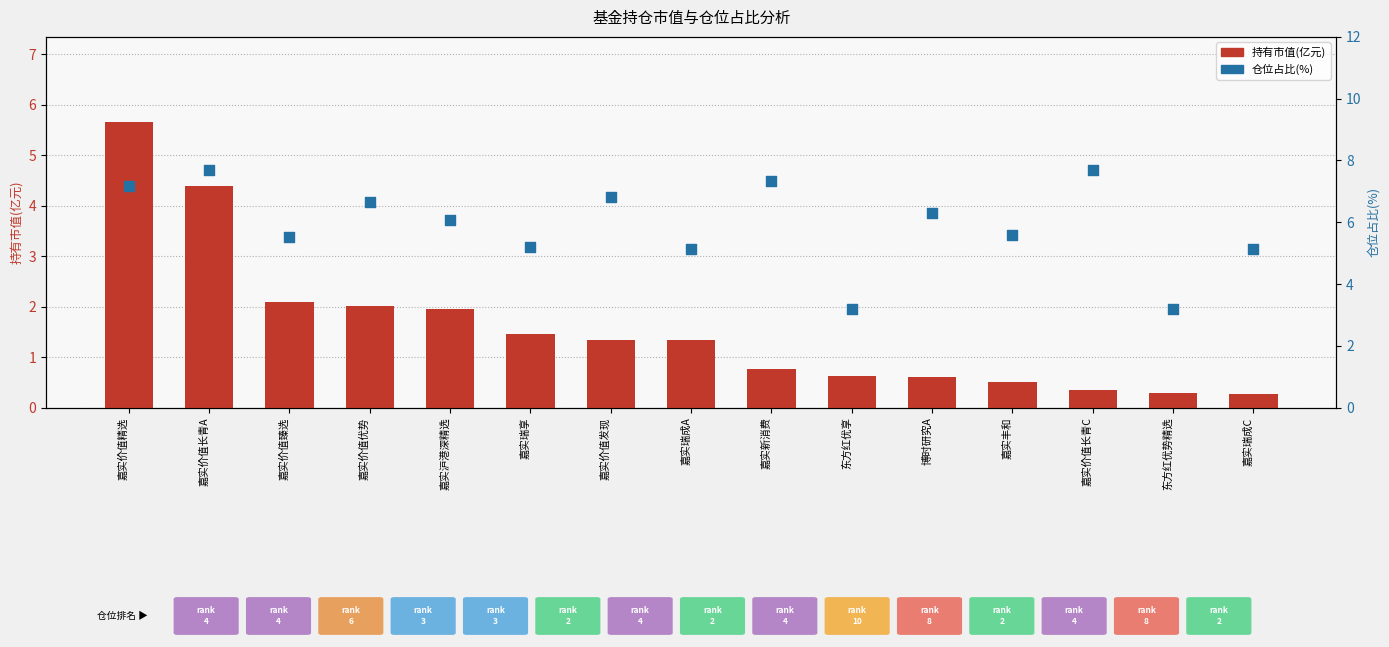

At which category is the sum across all series the highest?

嘉实价值精选